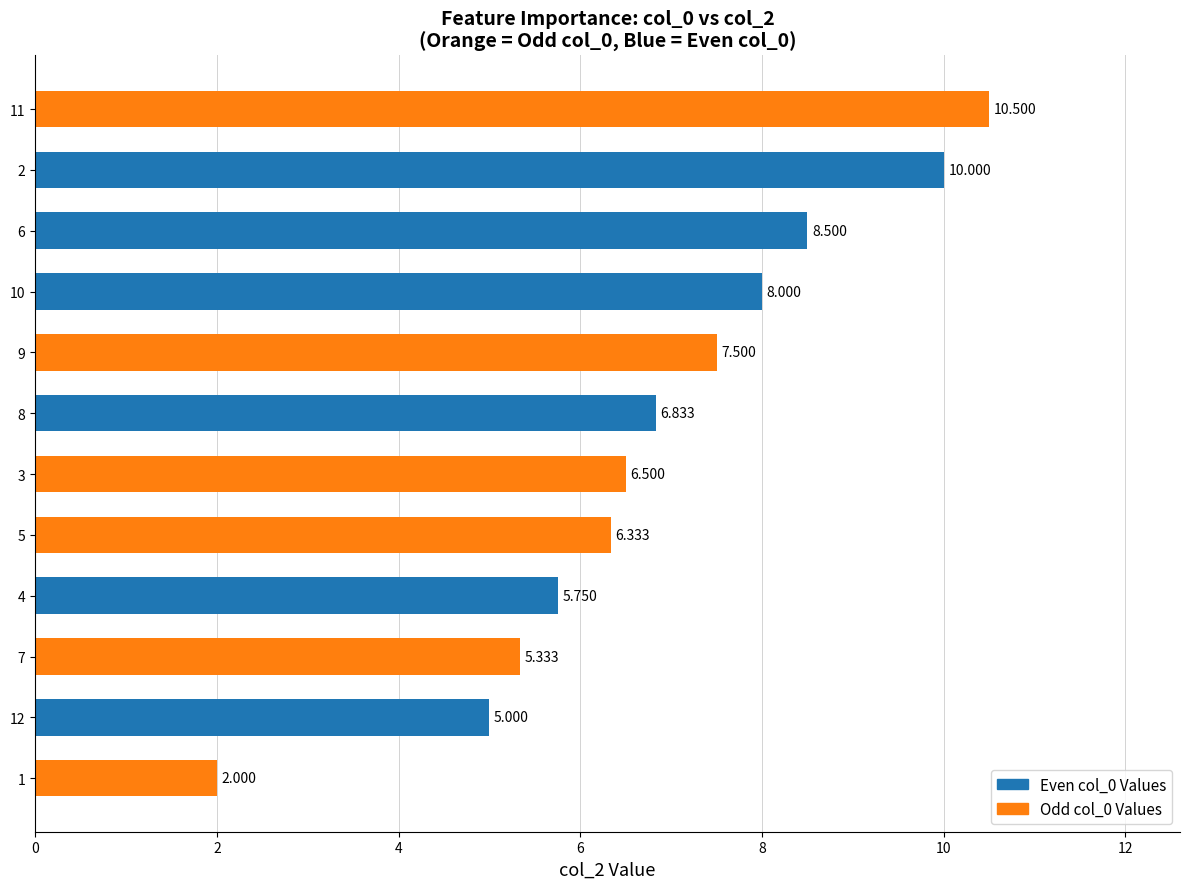

How many values are below 6?

4